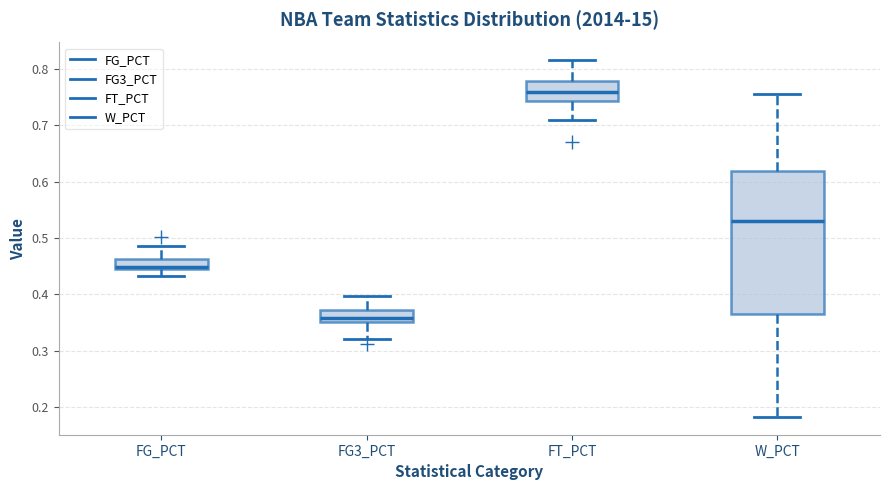

Comparing the boxes themselves (not the whiskers), which one is the tallest?

W_PCT